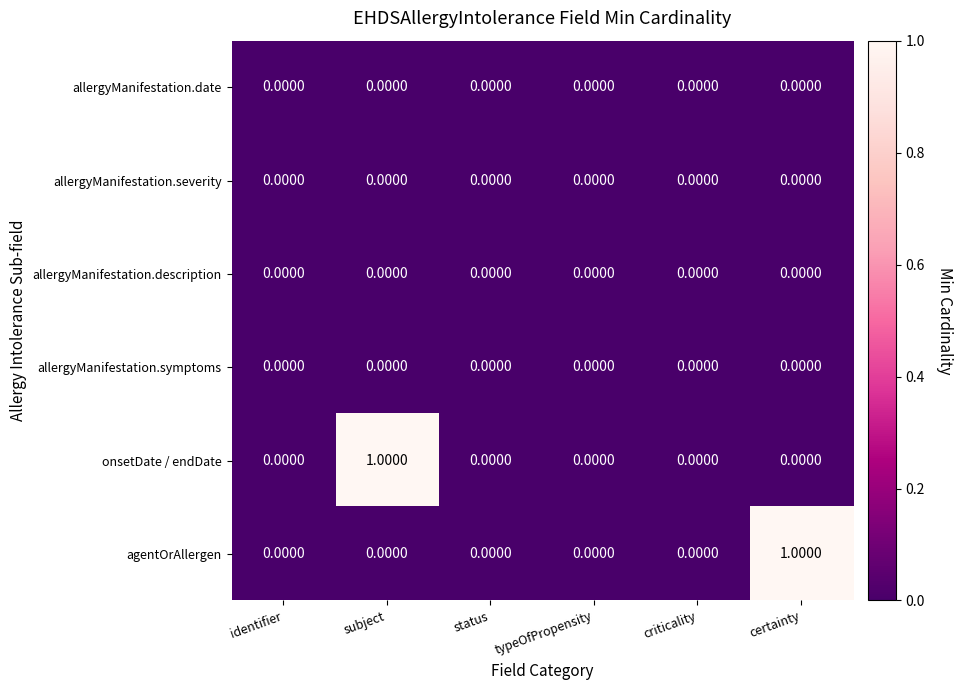

What is the difference between the highest and lowest values at subject?

1